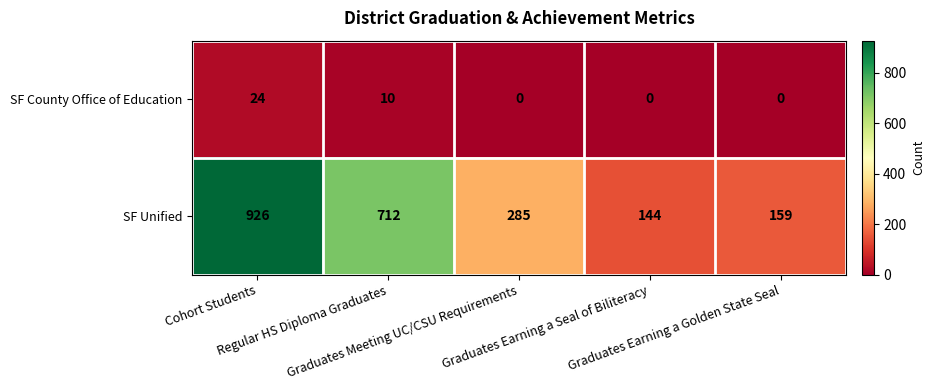

What is the difference between the maximum and minimum values in the SF County Office of Education series?

24